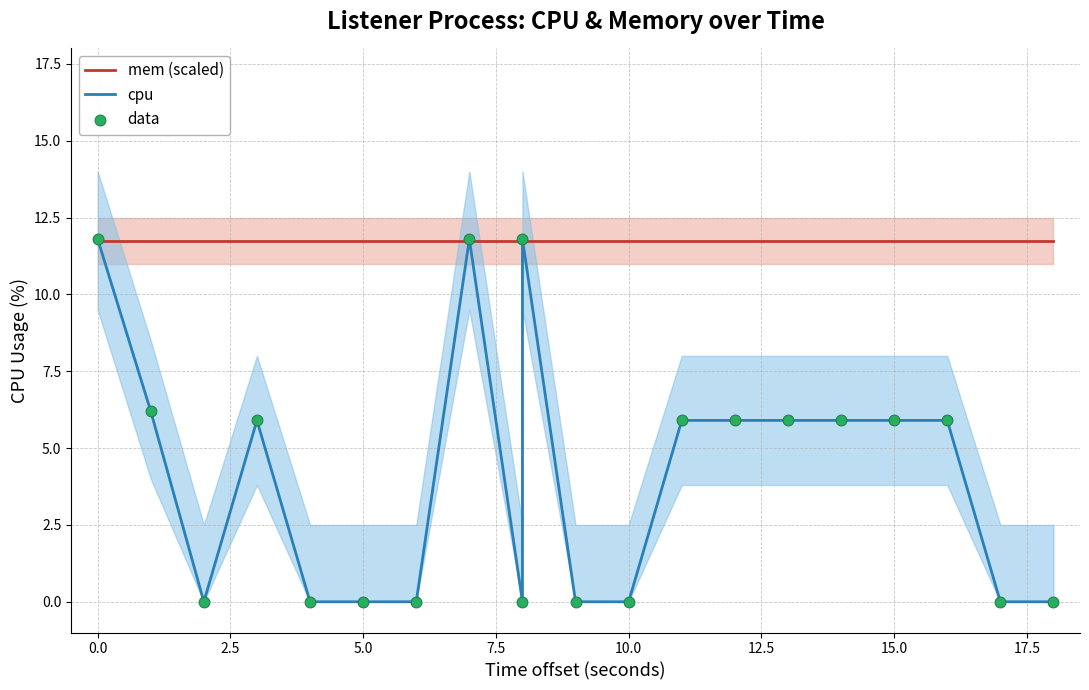

Which series has the largest total across all categories?

mem (scaled)